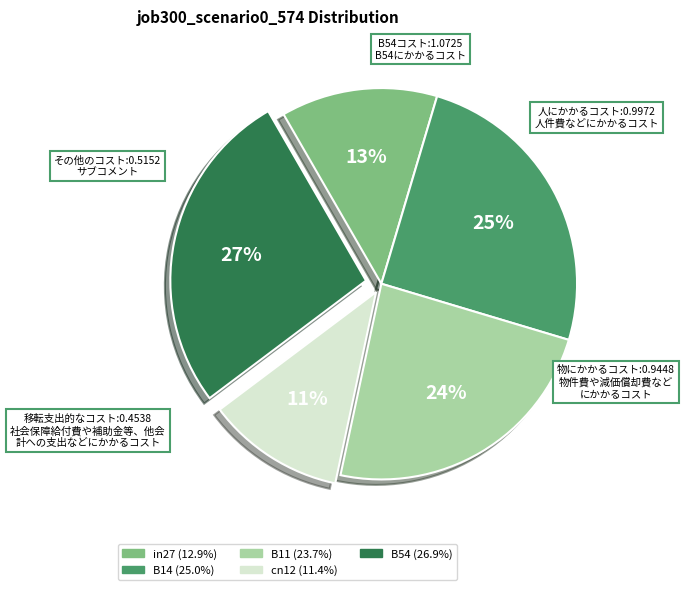

To the nearest percent, what is the difference between the B54 and in27 slice percentages?

14%